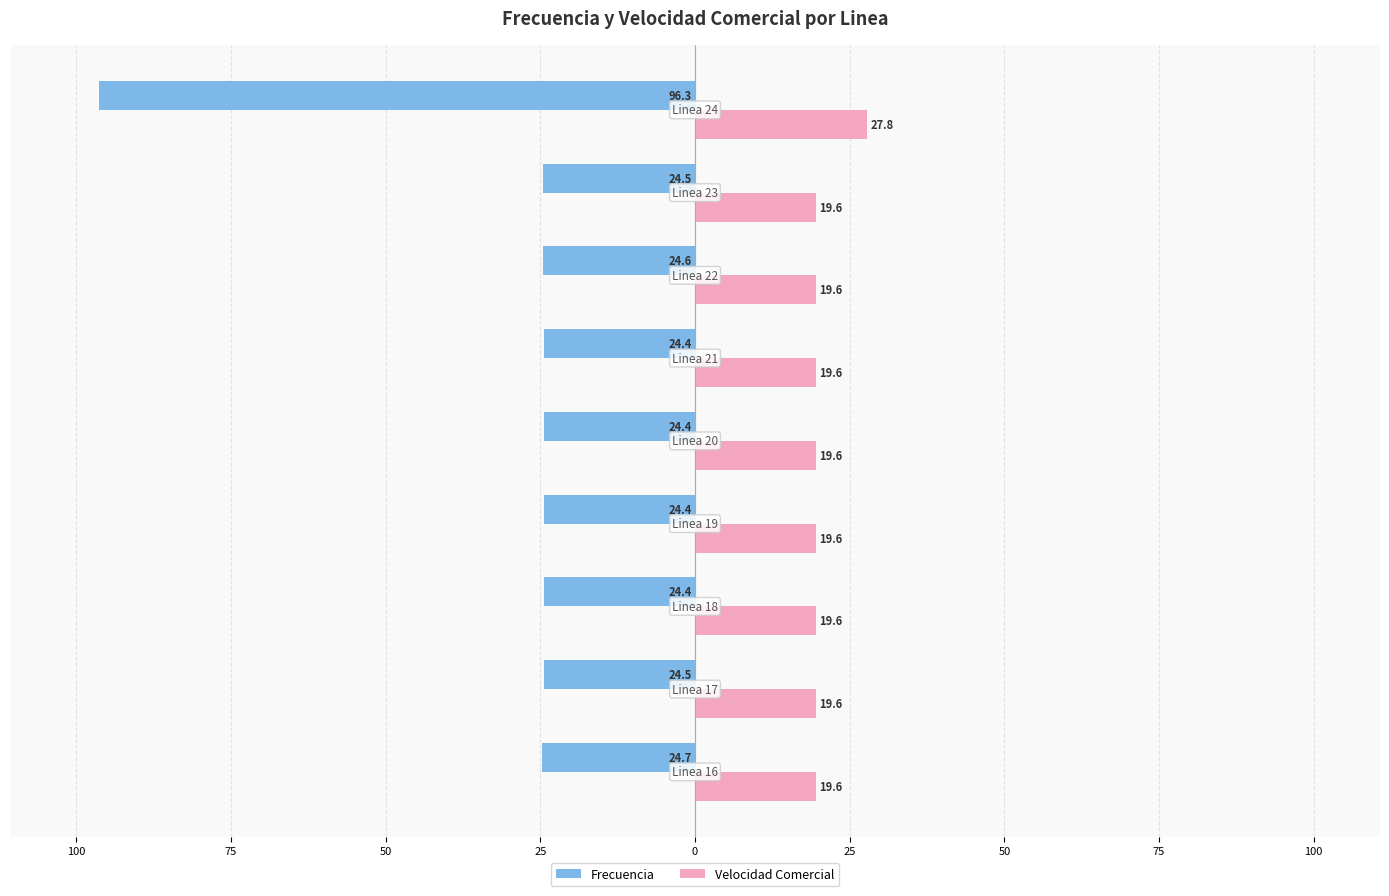

At how many categories does at least one series exceed 5?

9